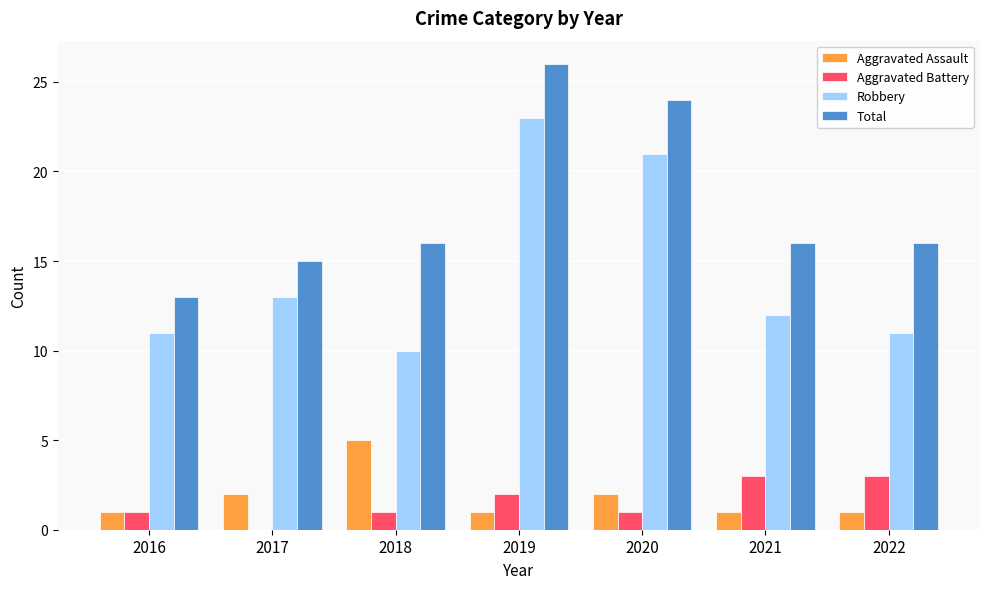

How many positive values does the Aggravated Battery series have?

6